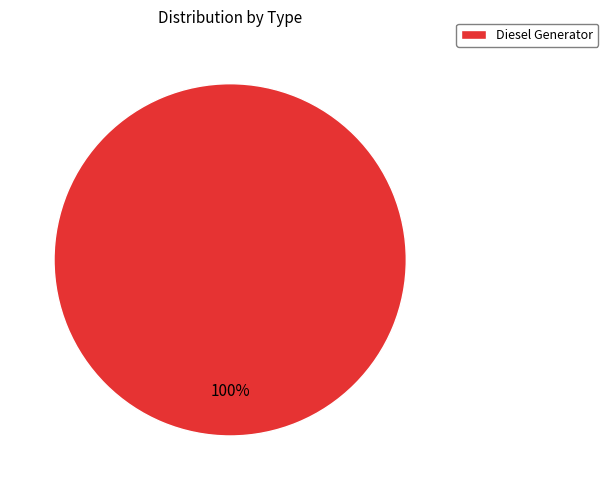

What percentage is the Diesel Generator slice, to the nearest percent?

100%